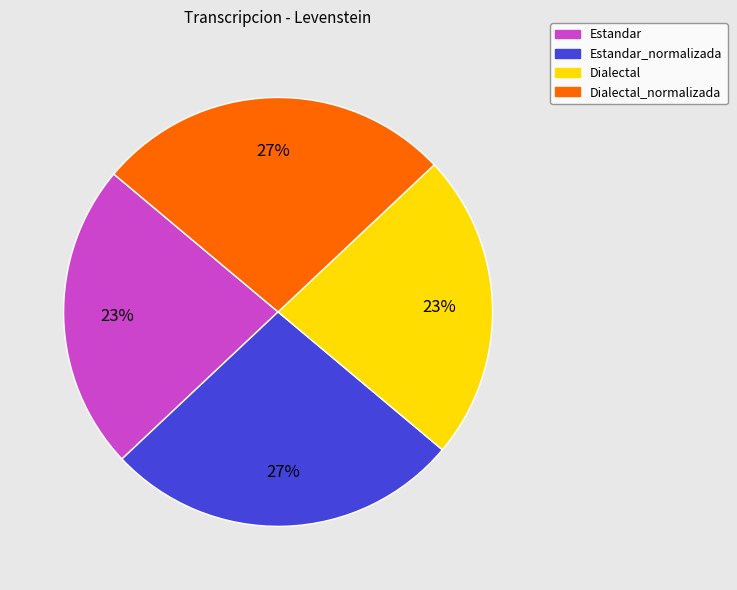

Does Dialectal_normalizada account for over 50% of the chart?

No